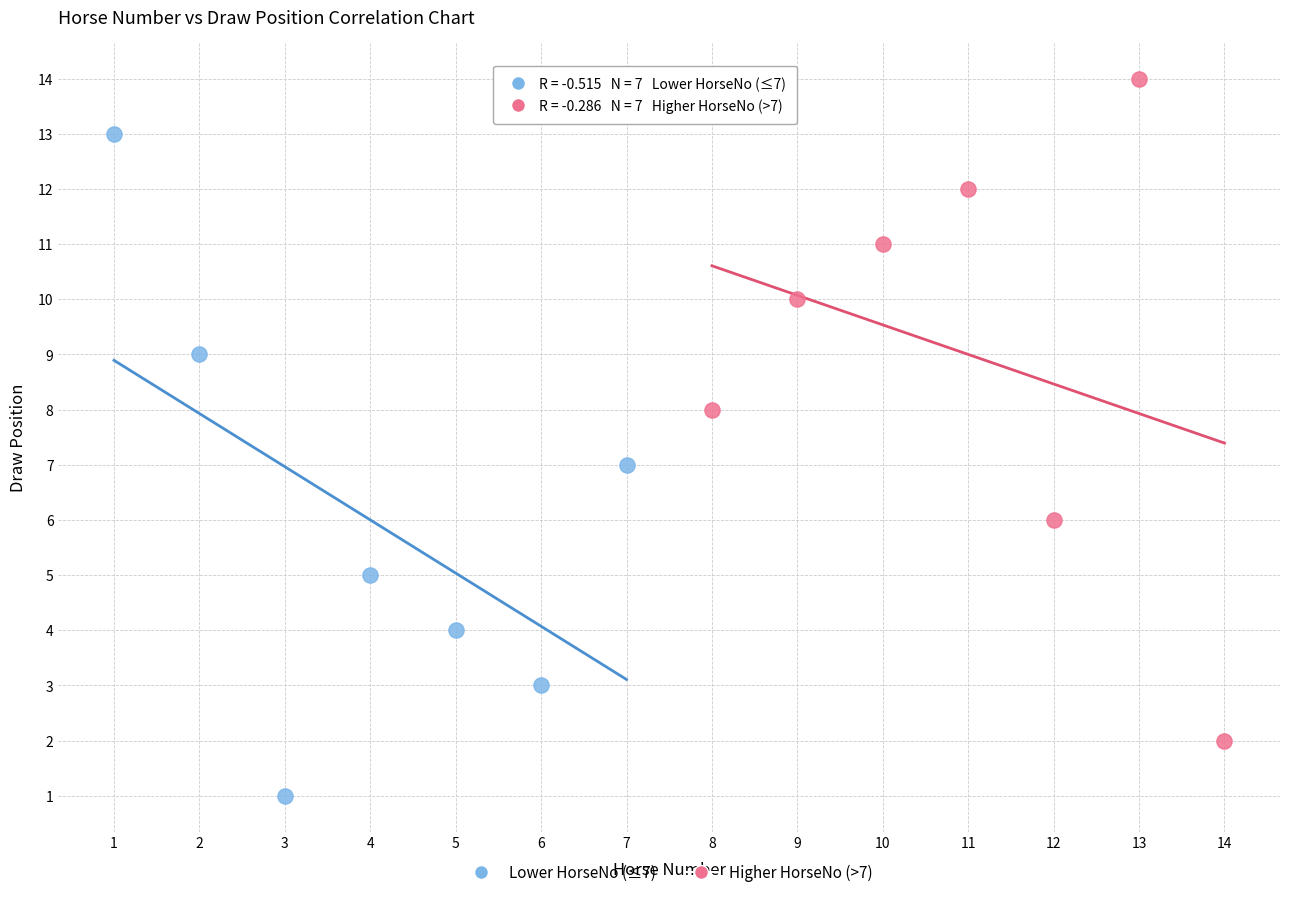

Which series reaches the minimum Y coordinate?

Lower HorseNo (≤7)